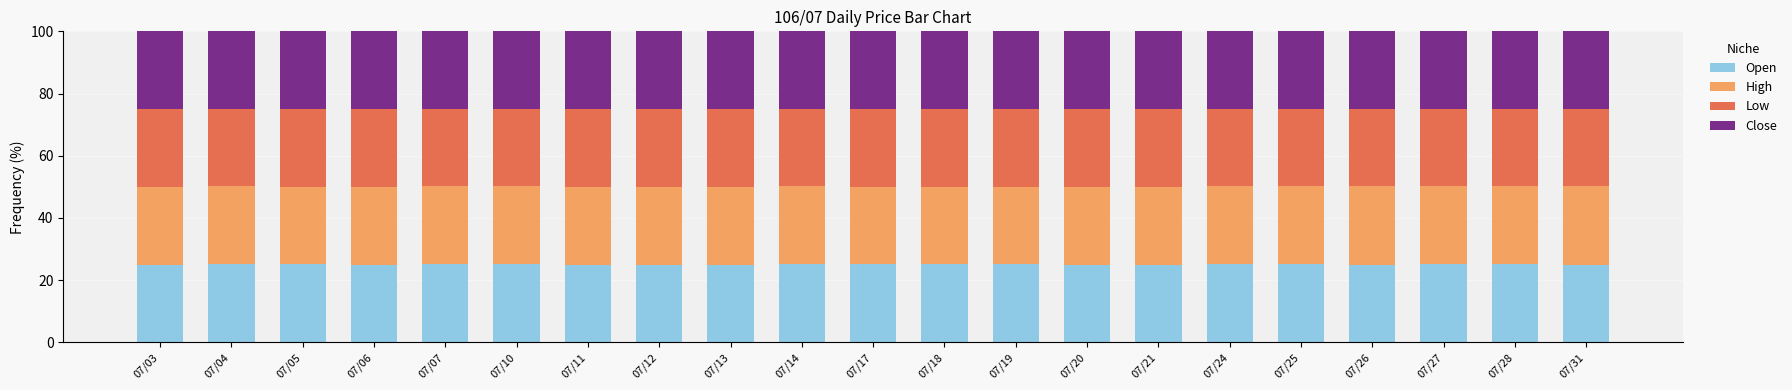

True or false: Open has a value of 35.2 at 07/14.

False